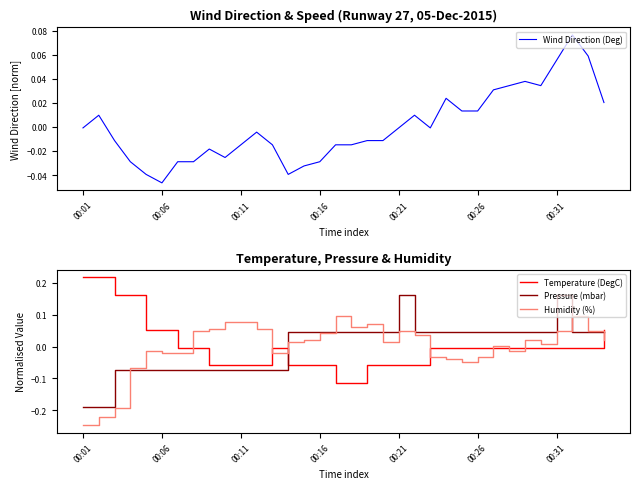

True or false: Pressure (mbar) and Temperature (DegC) intersect in this chart.

True